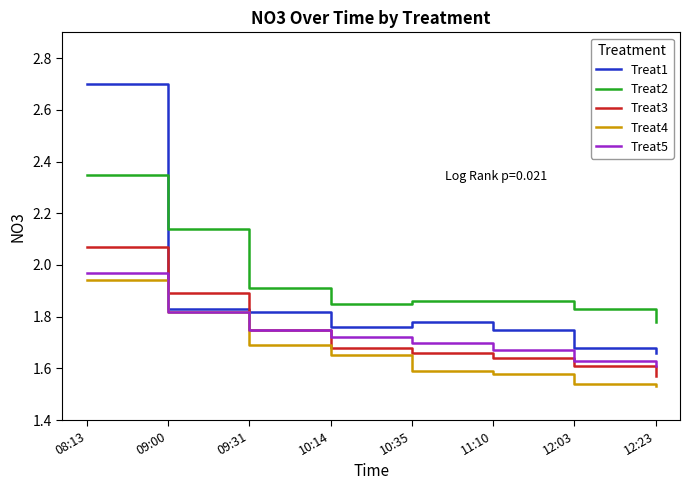

Is it true that Treat4 equals 1.6 at 10:35?

True